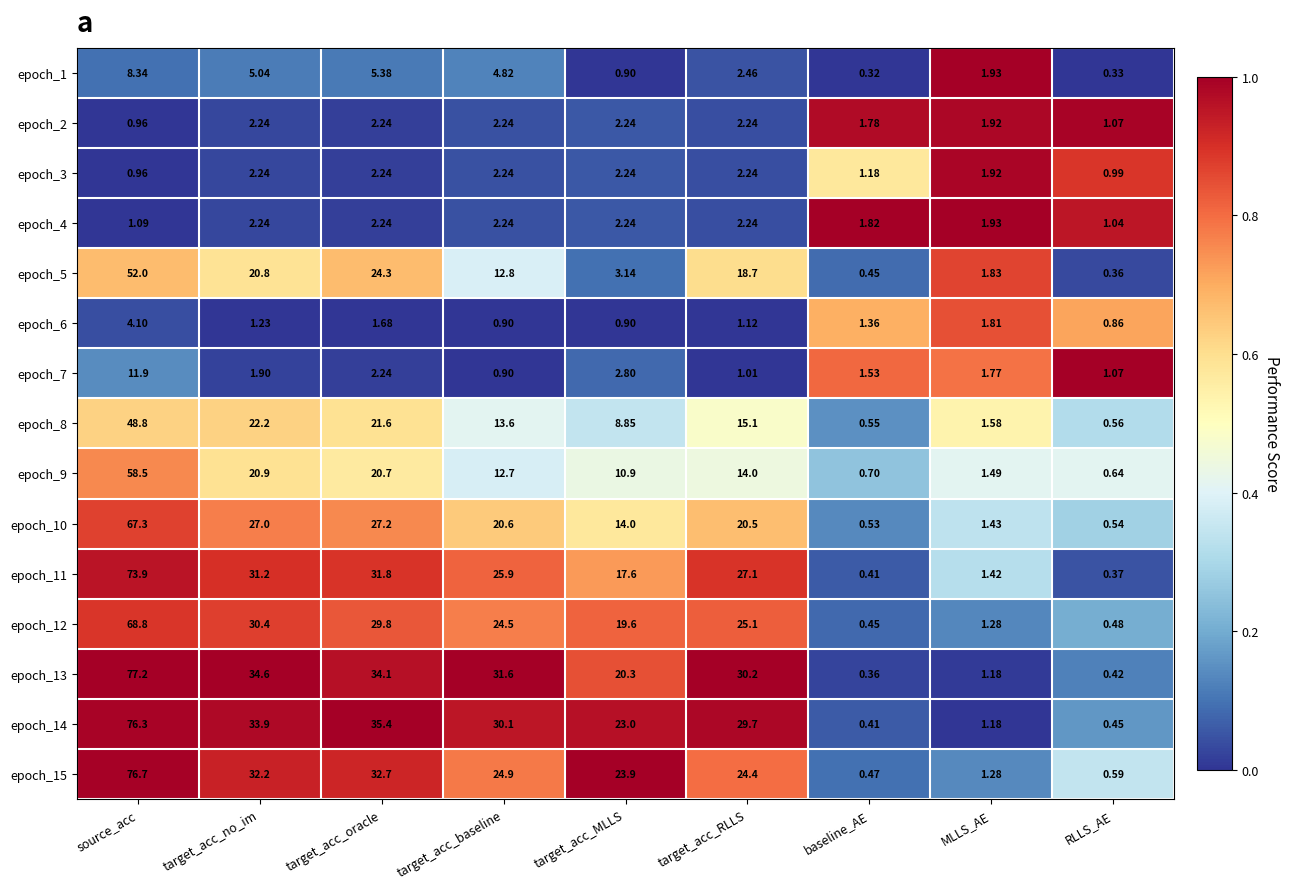

Which category has the highest value across all series?

source_acc